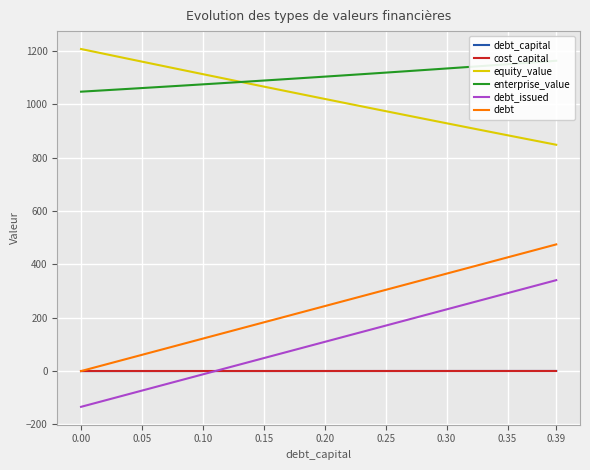

What are all the series names shown in the legend?

debt_capital, cost_capital, equity_value, enterprise_value, debt_issued, debt